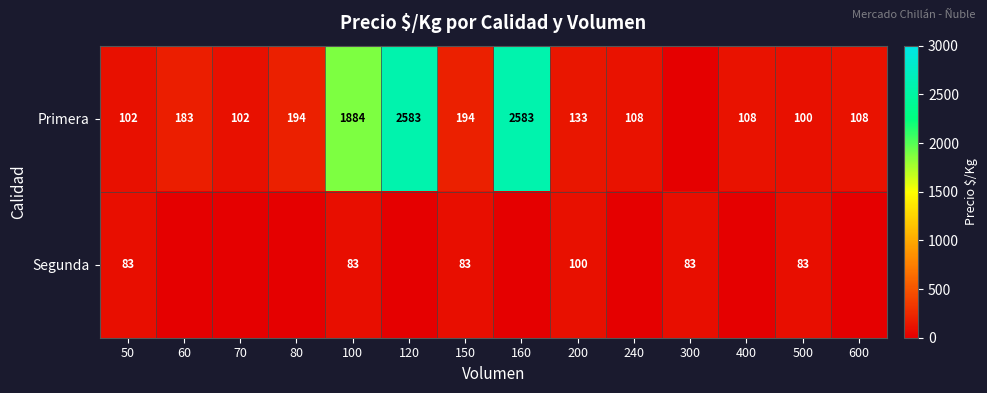

What is the difference between the Primera values at 500 and 80?

94